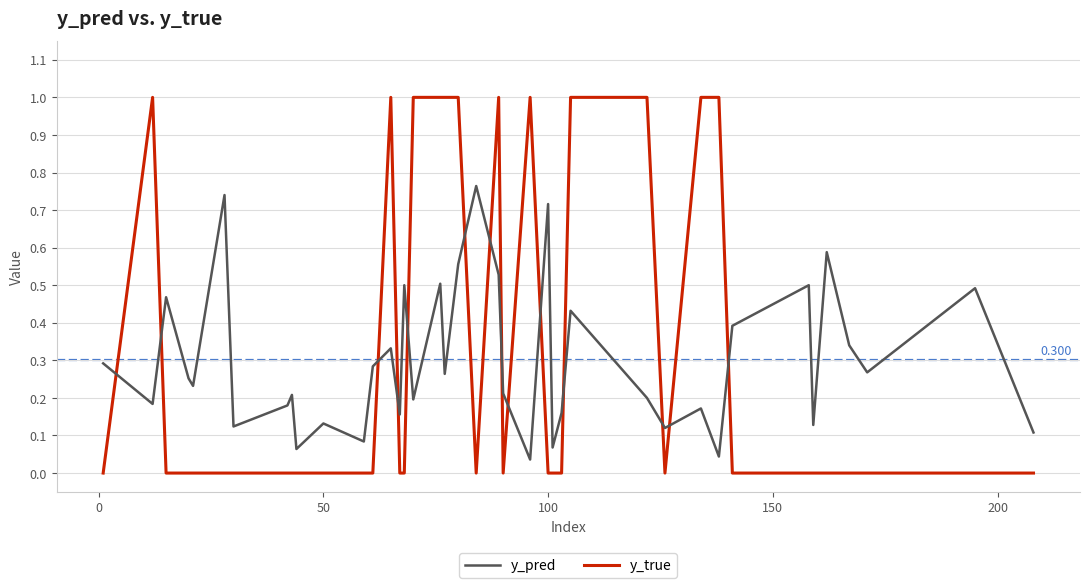

How many lines are shown in the chart?

2